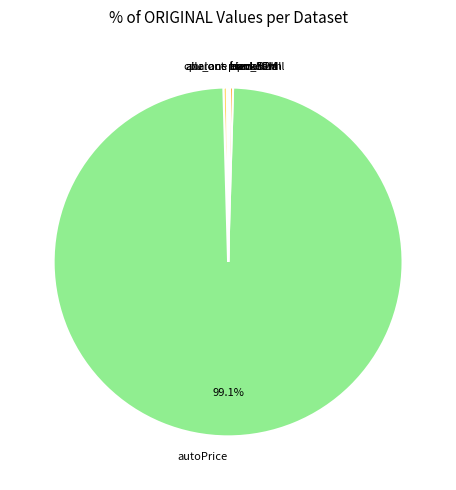

To the nearest percent, what is the average slice percentage?

10%